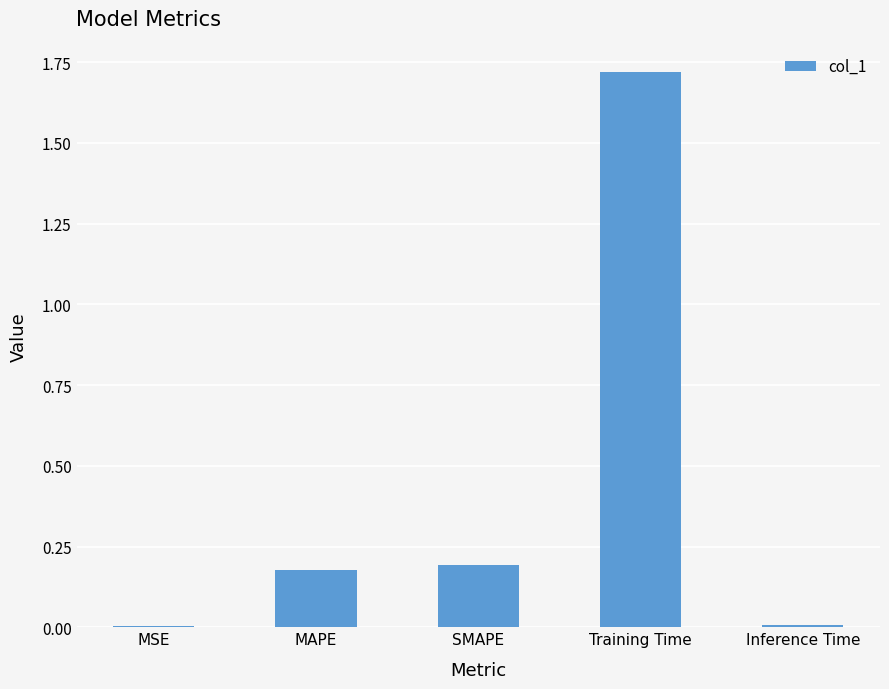

True or false: the data shows 0.3 at MAPE.

False